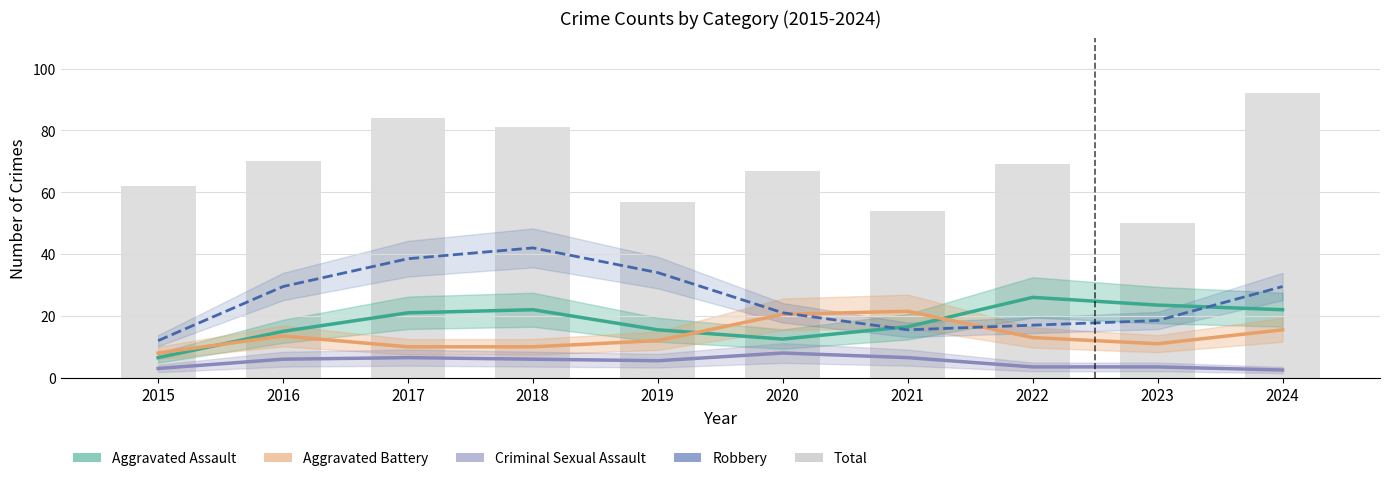

The Aggravated Assault series shows 12.5 at 2020. True or false?

True